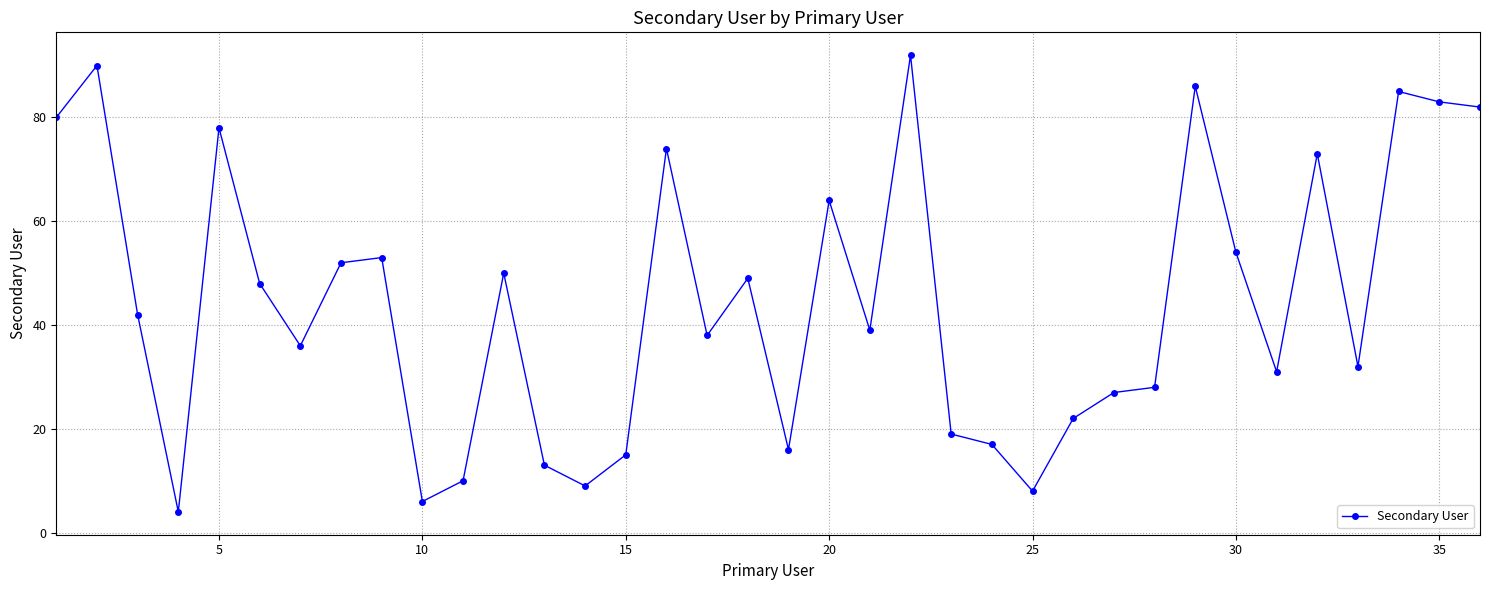

True or false: the data has more than 1 interior local peaks.

True